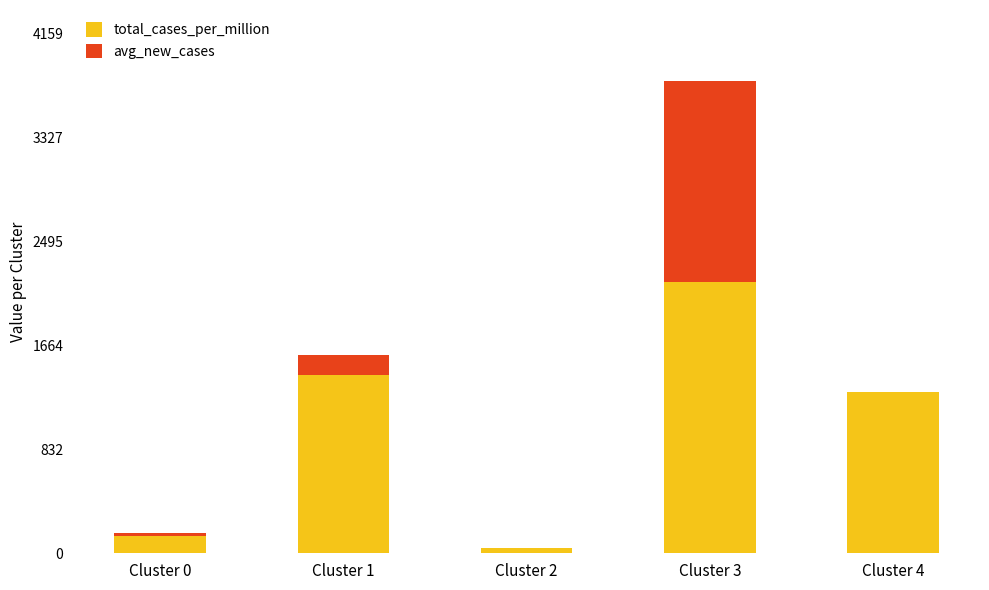

Which category has the highest value in the total_cases_per_million series?

Cluster 3